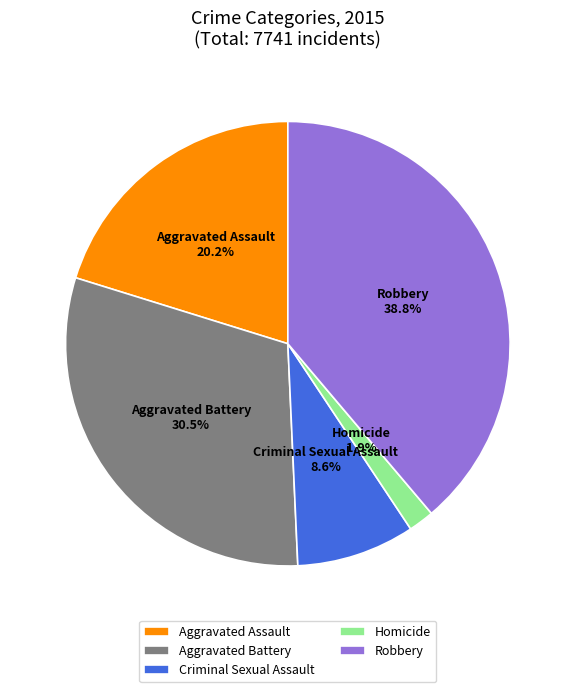

Which category has the smallest portion of the pie?

Homicide